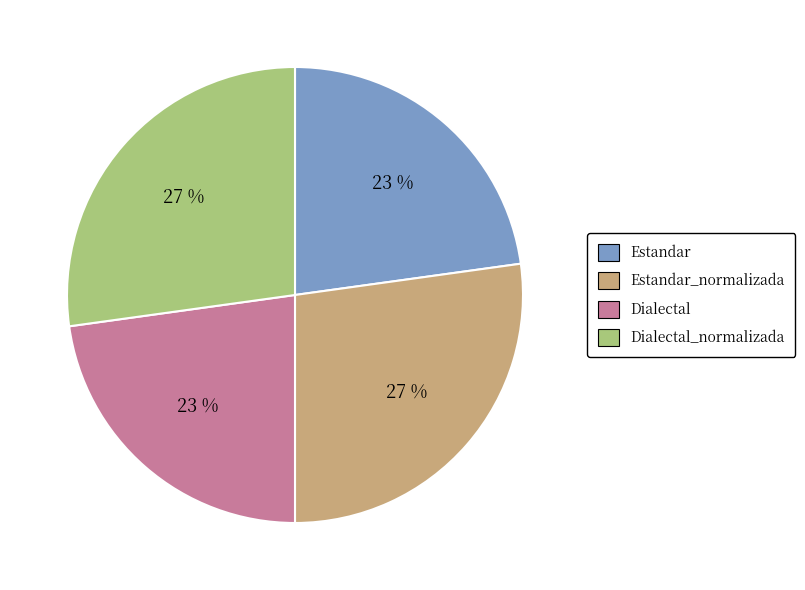

To the nearest percent, what is the difference between the largest and smallest slice percentages?

4%